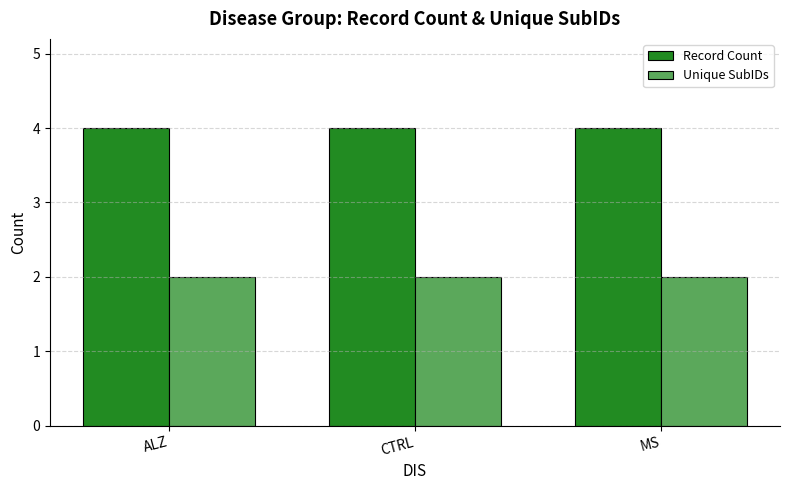

What is the smallest value displayed?

2